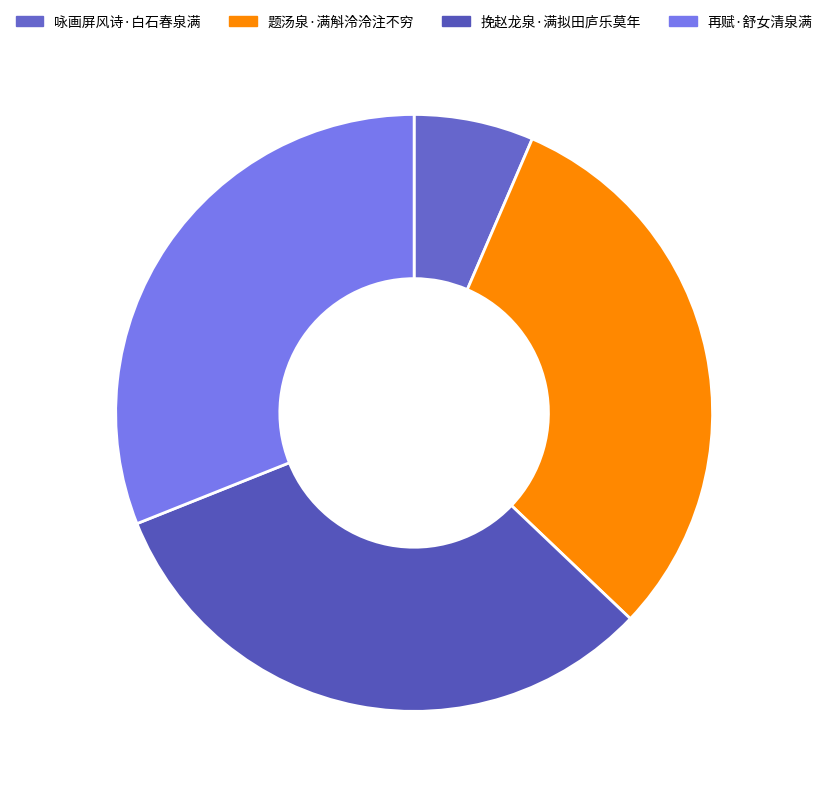

Approximately how many times larger is the value at 咏画屏风诗·白石春泉满 compared to 再赋·舒女清泉满?

0.2